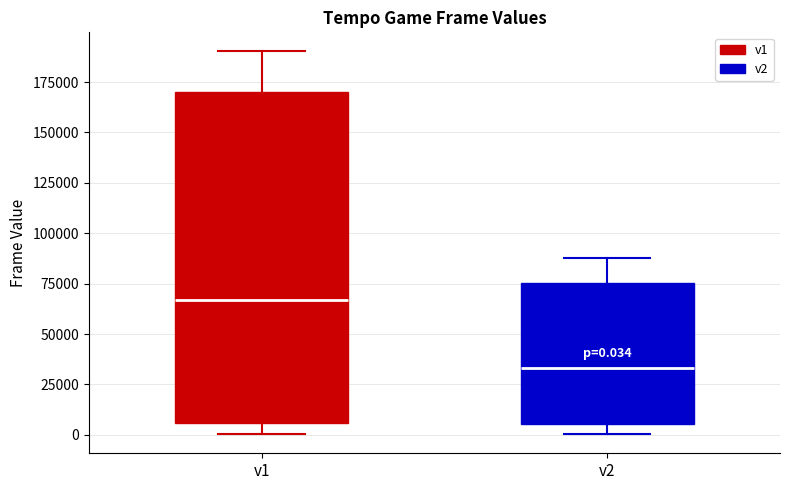

Which box's median line is the highest?

v1